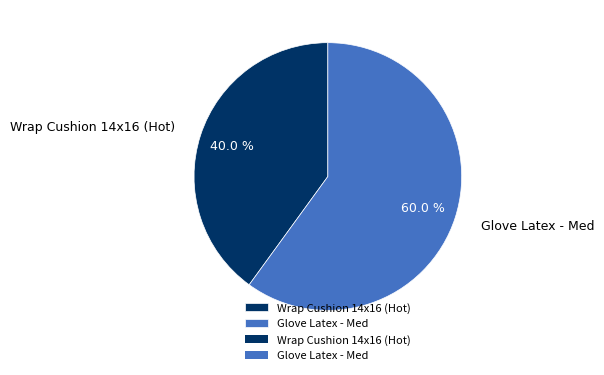

Which category has the biggest portion of the pie?

Glove Latex - Med